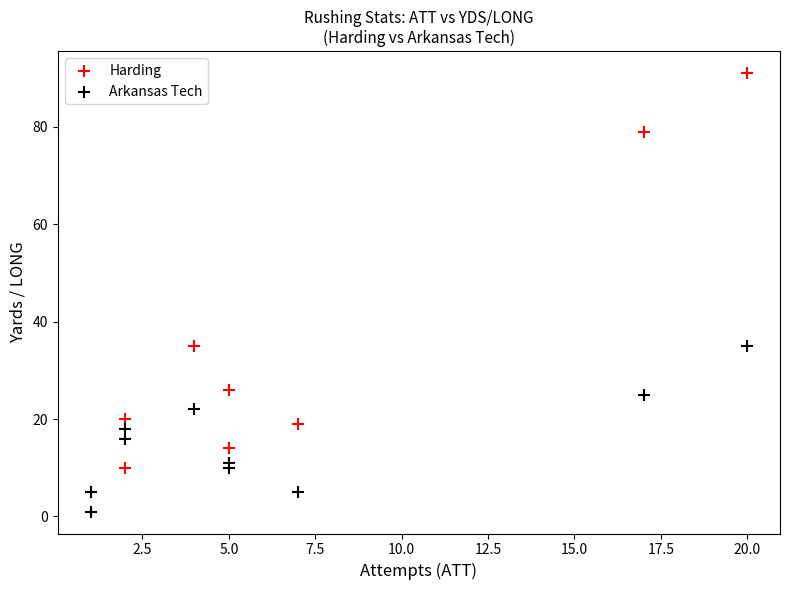

Which series has the widest spread of Y values?

Harding